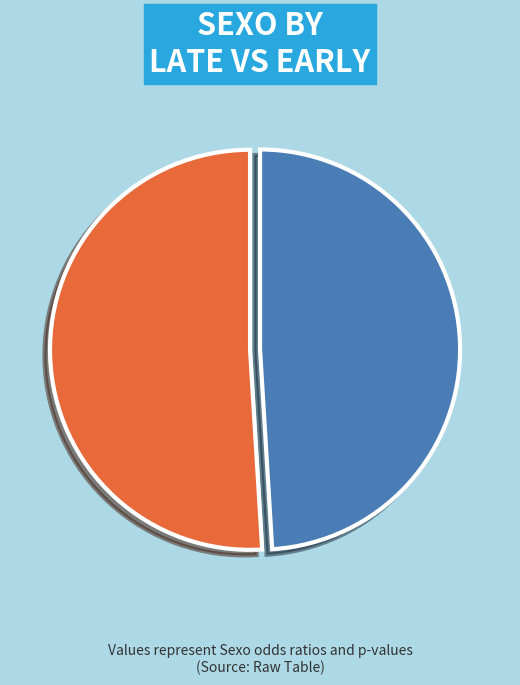

Between OR and p, which is larger?

OR